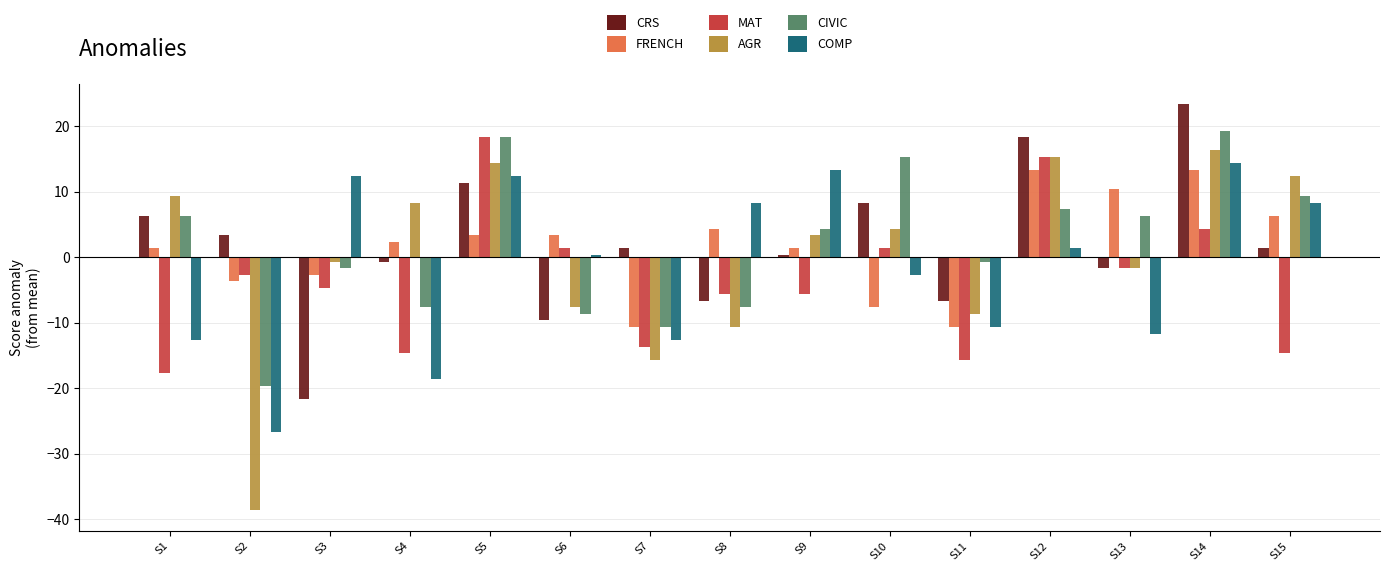

What is the total value across all series at S6?

-21.0